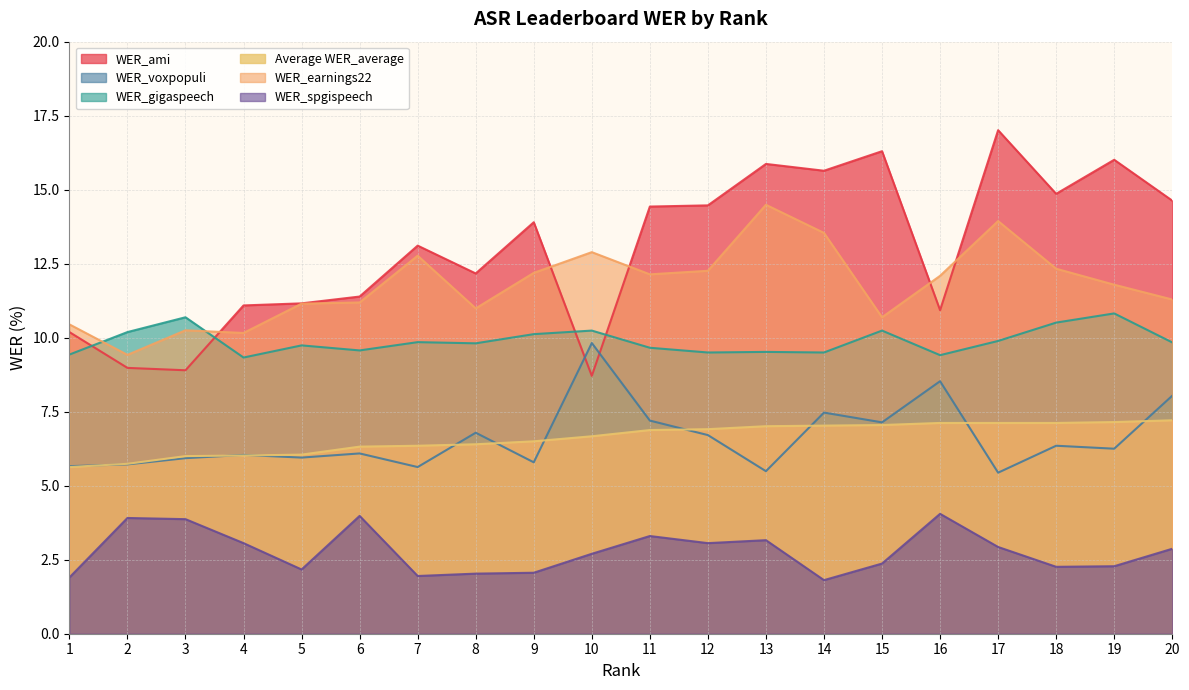

Does the chart have visible grid lines?

Yes